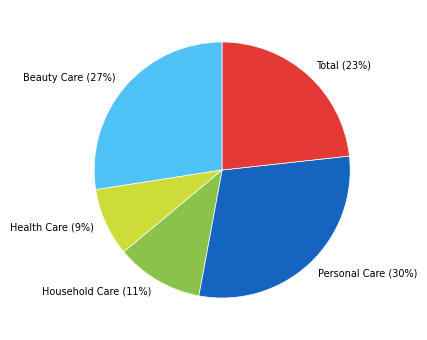

Which slice is the smallest?

Health Care